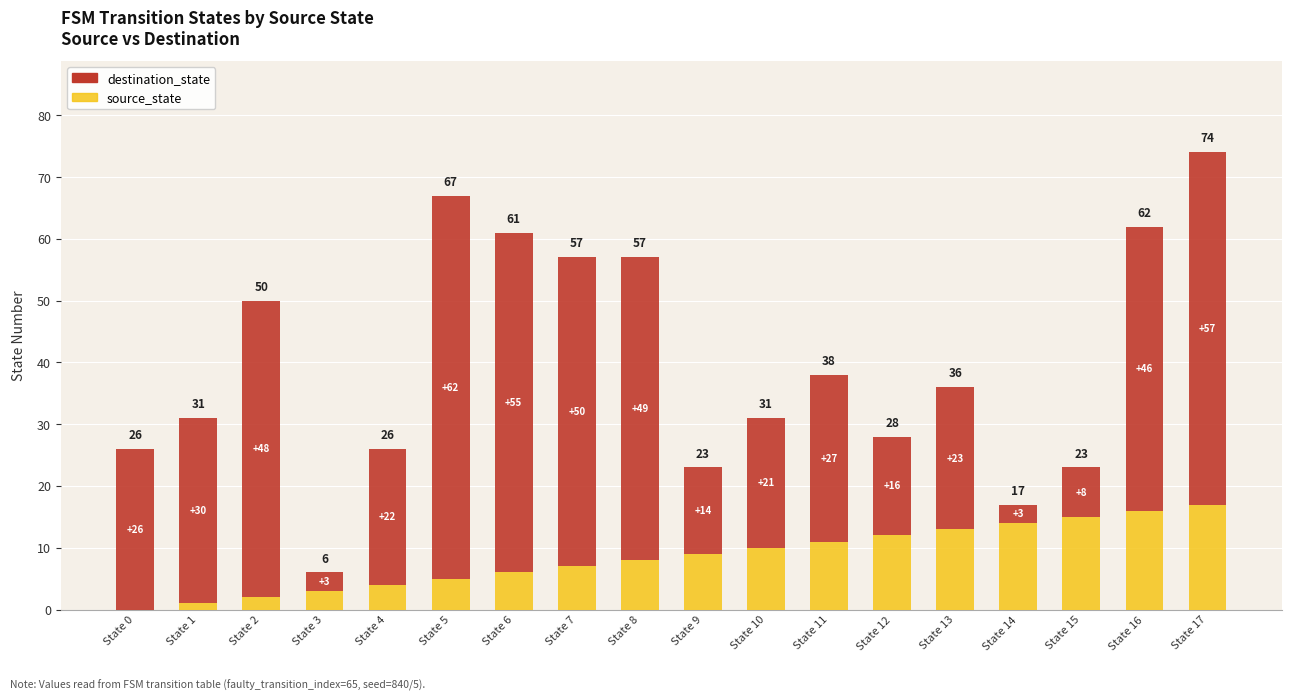

At which category is the sum across all series the highest?

State 17